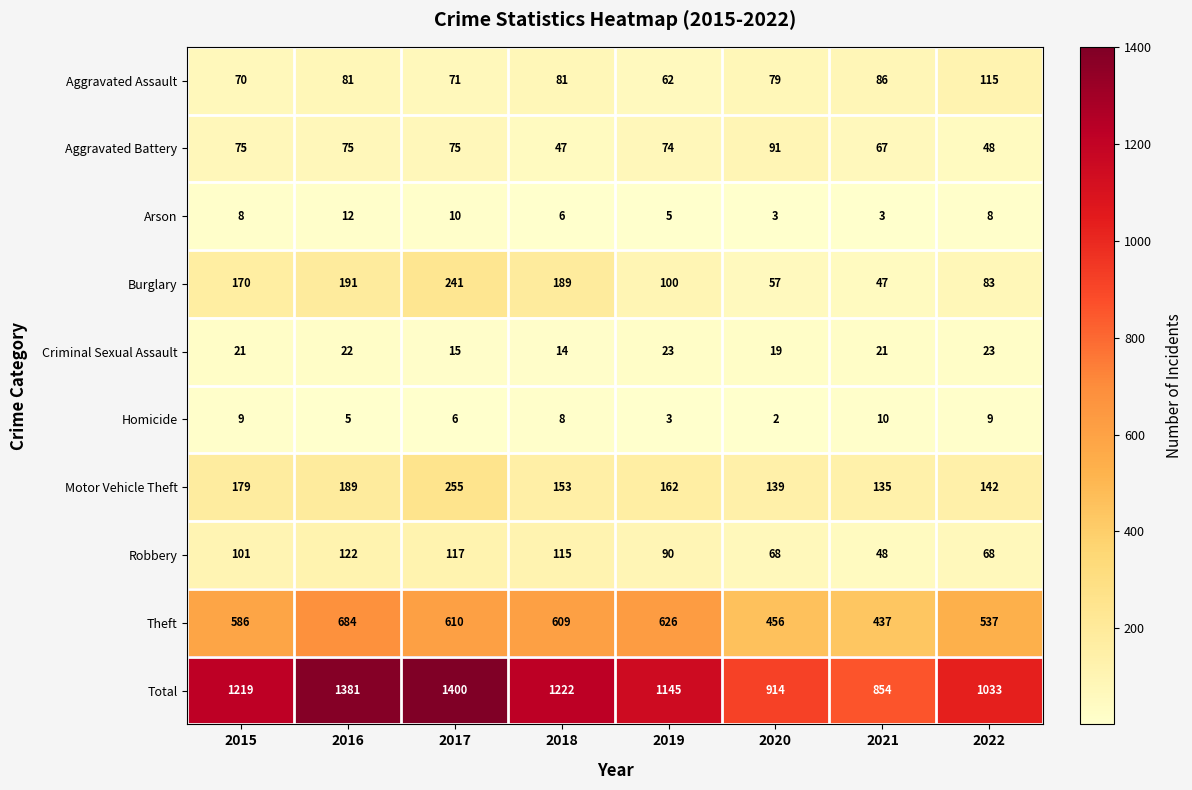

Read the Burglary value at 2018.

189